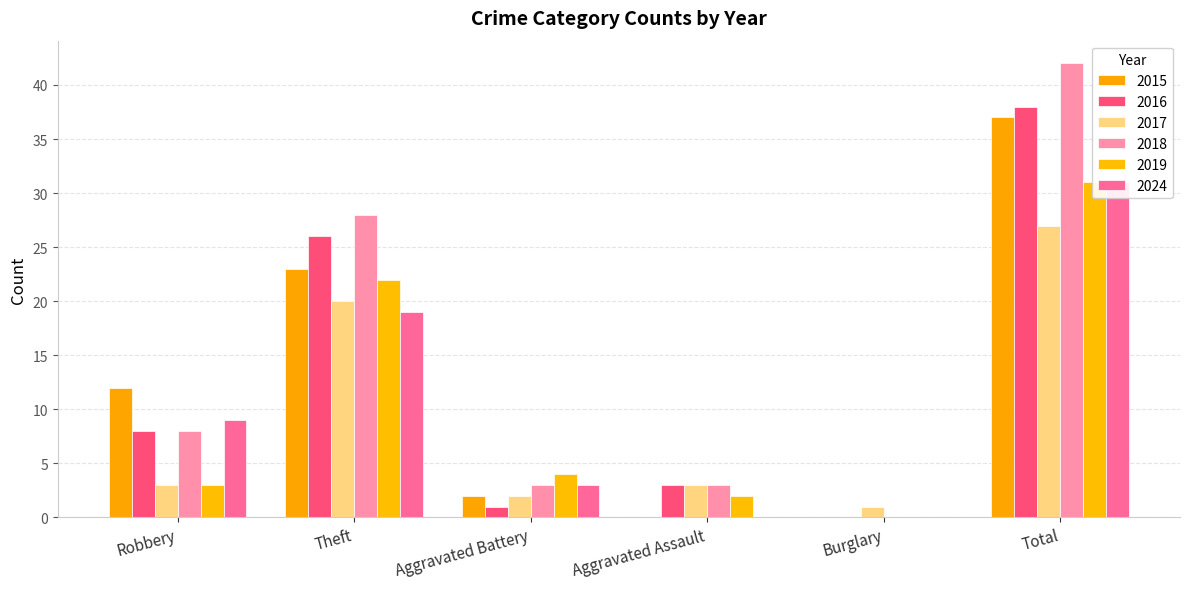

What position from the left is Aggravated Assault?

4